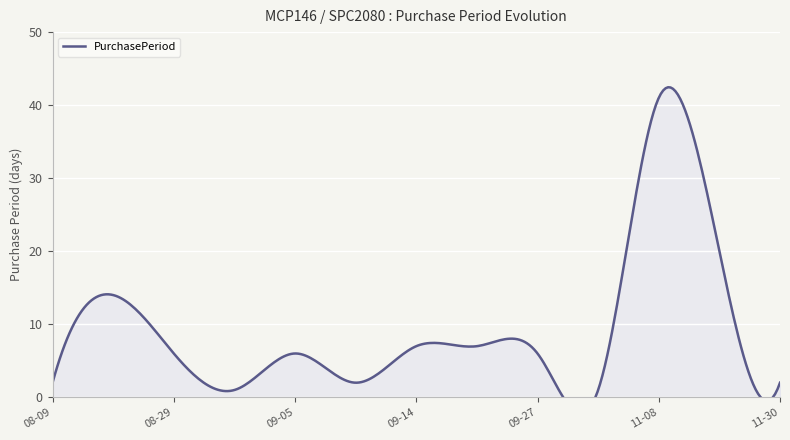

What is the change in value from 2017-09-28 to 2017-11-28?

+19